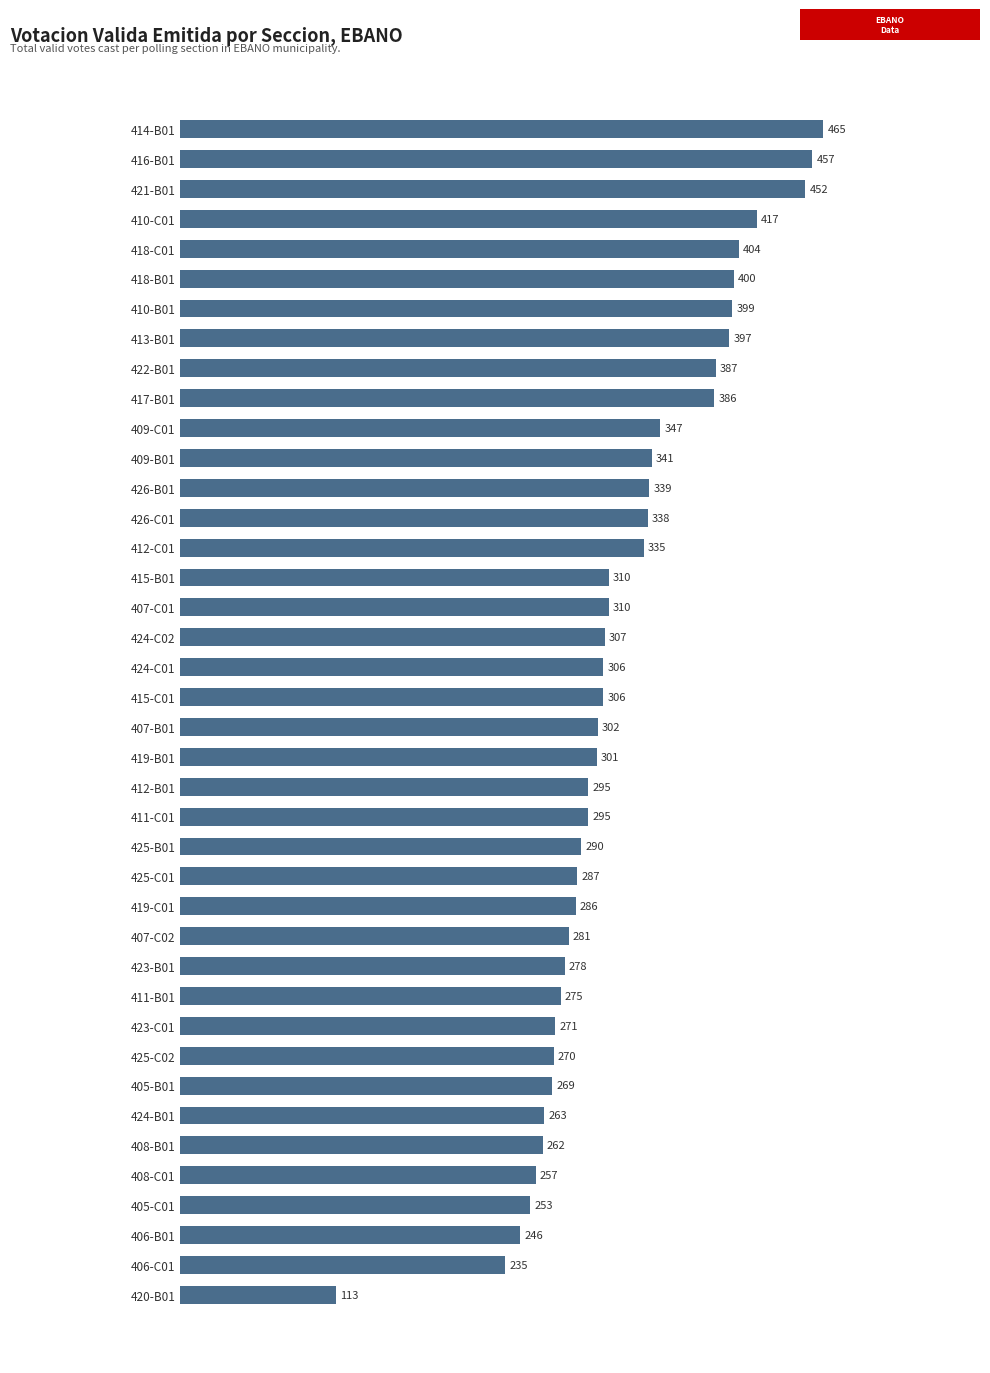

What is the approximate value at 411-B01?

275